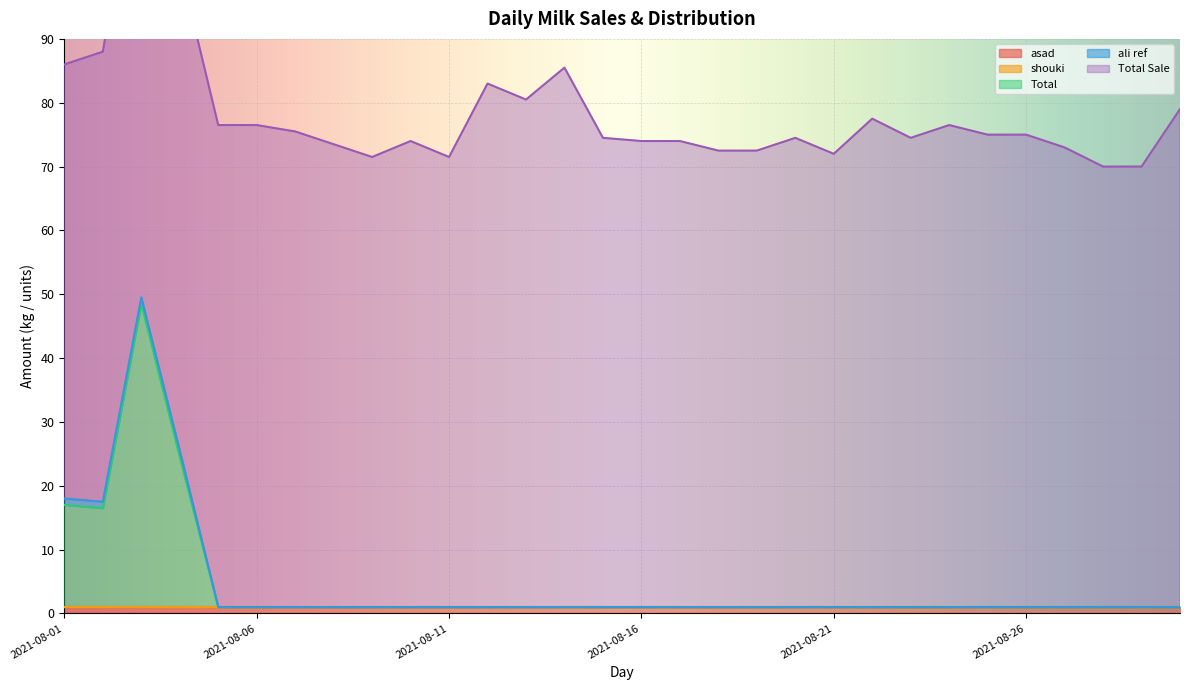

True or false: Total Sale and Total intersect in this chart.

False